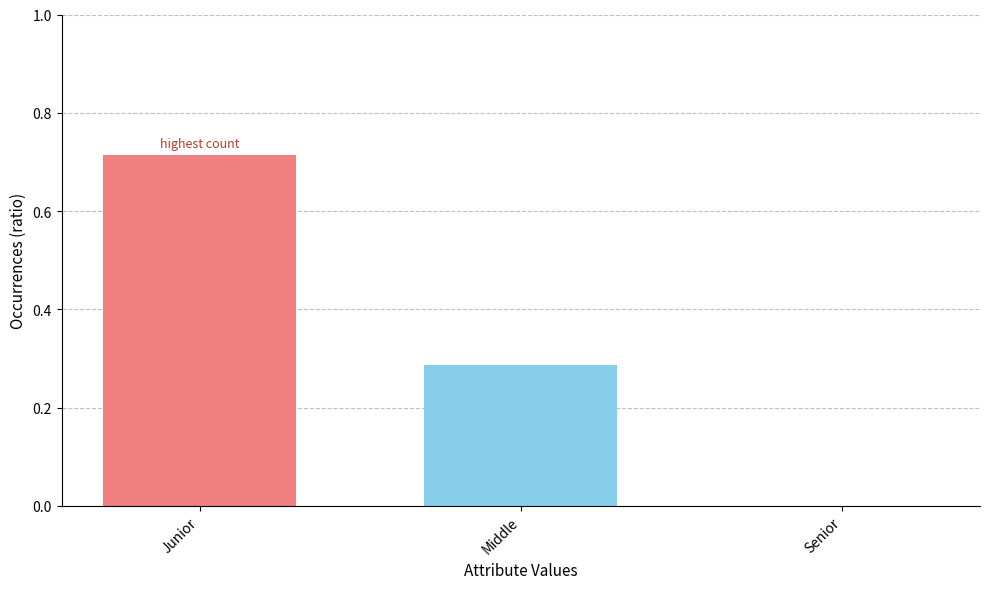

Between Middle and Junior, which is larger?

Junior